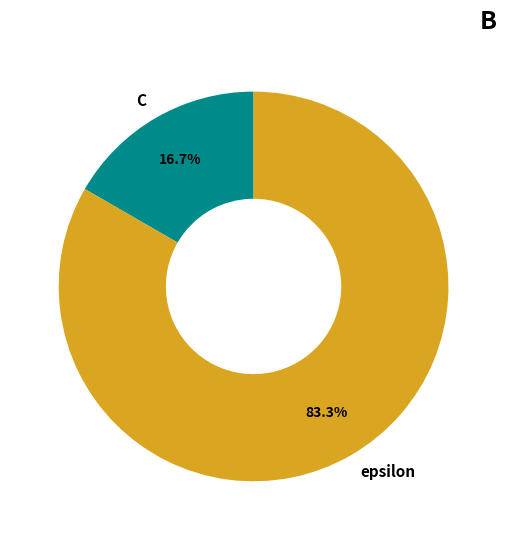

Count the number of slices in the pie.

2